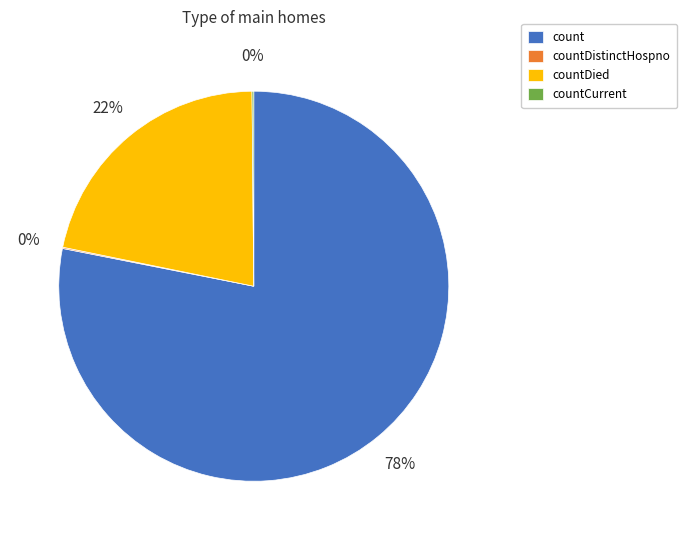

To the nearest percent, what is the average slice percentage?

25%